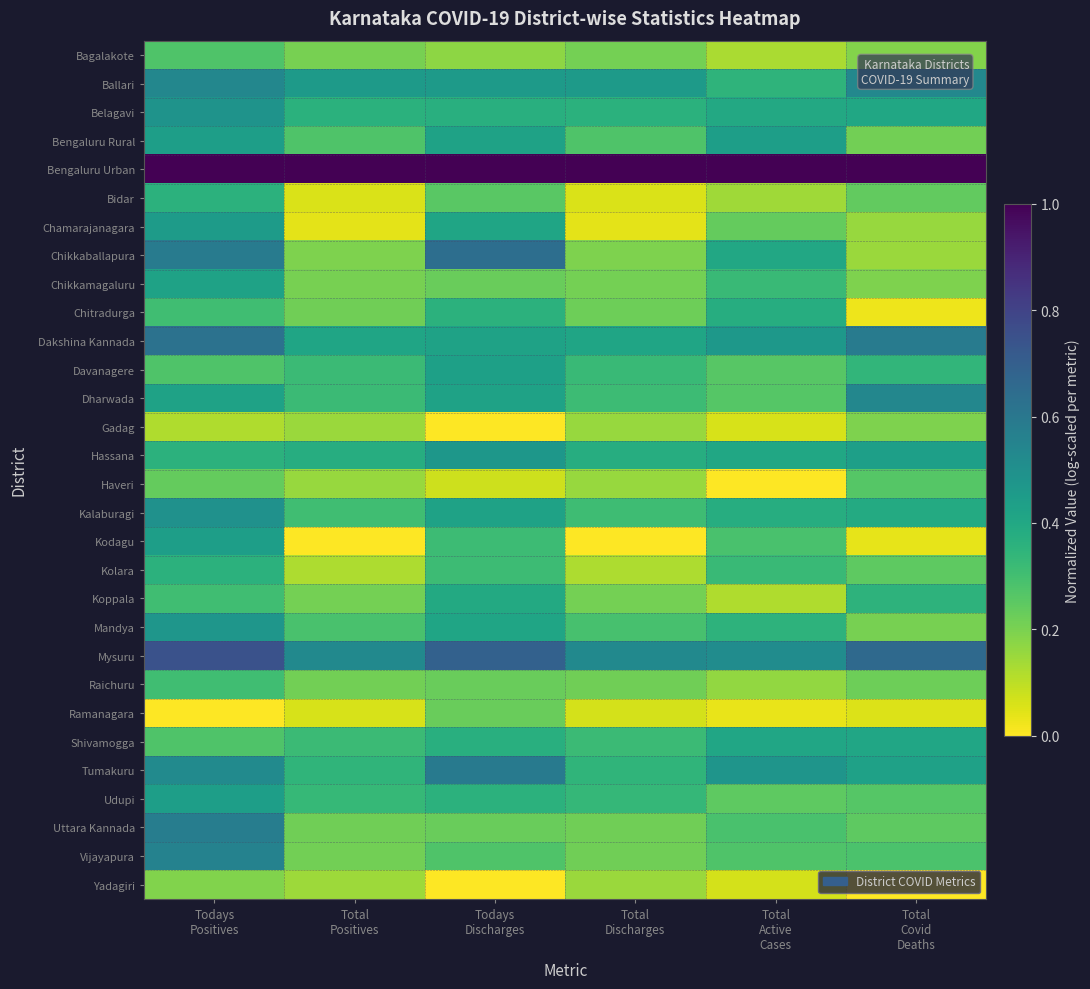

Which series has the largest range (max minus min)?

Chikkaballapura